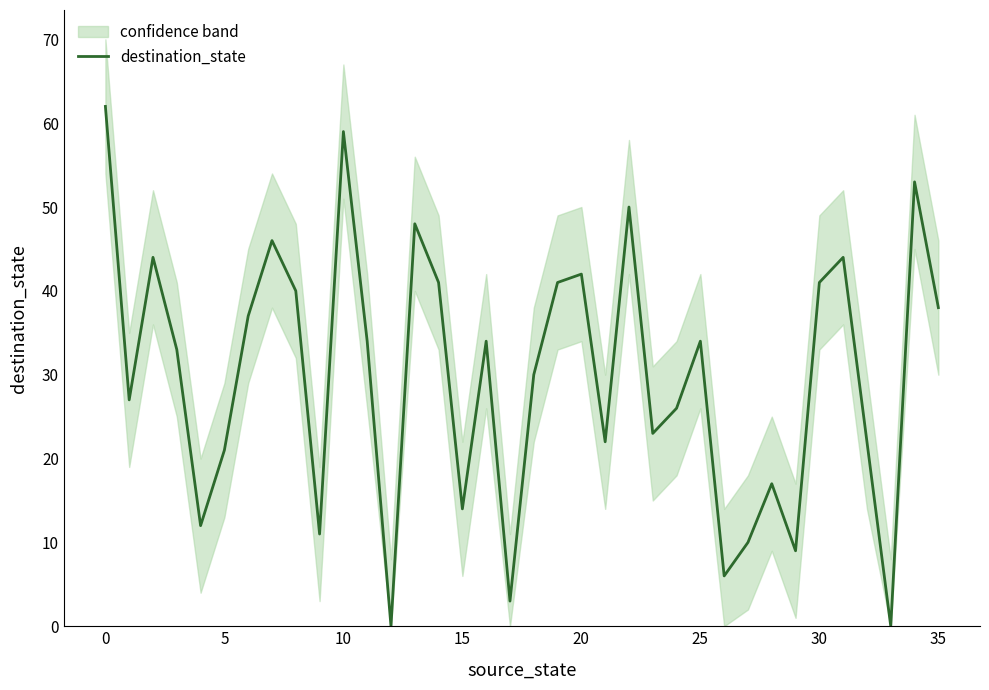

Which label corresponds to the smallest value in the chart?

12